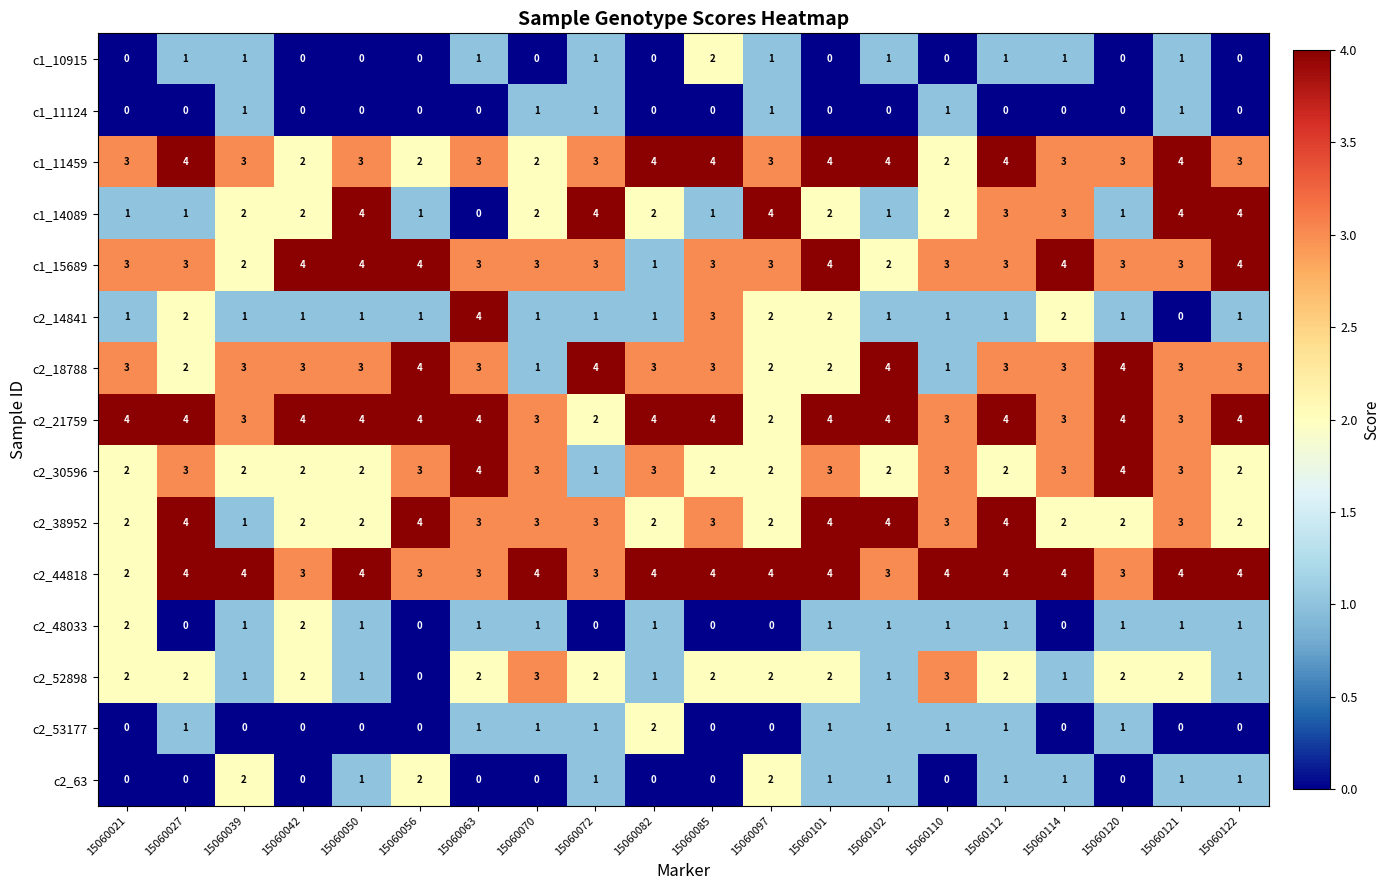

Read the c1_11459 value at 15060120.

3